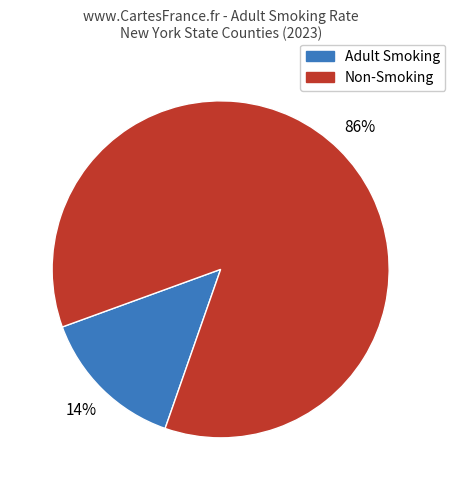

To the nearest percent, what is the average slice percentage?

50%